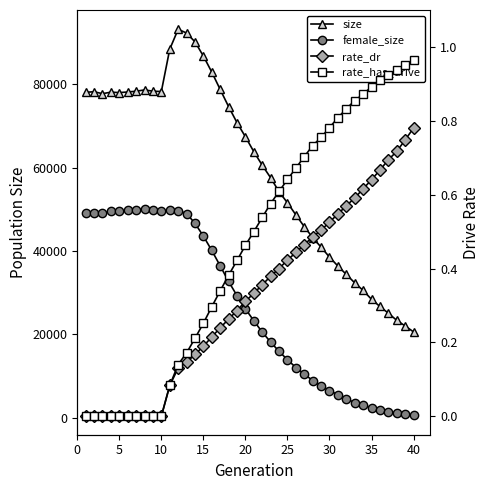

True or false: size and rate_dr intersect in this chart.

False